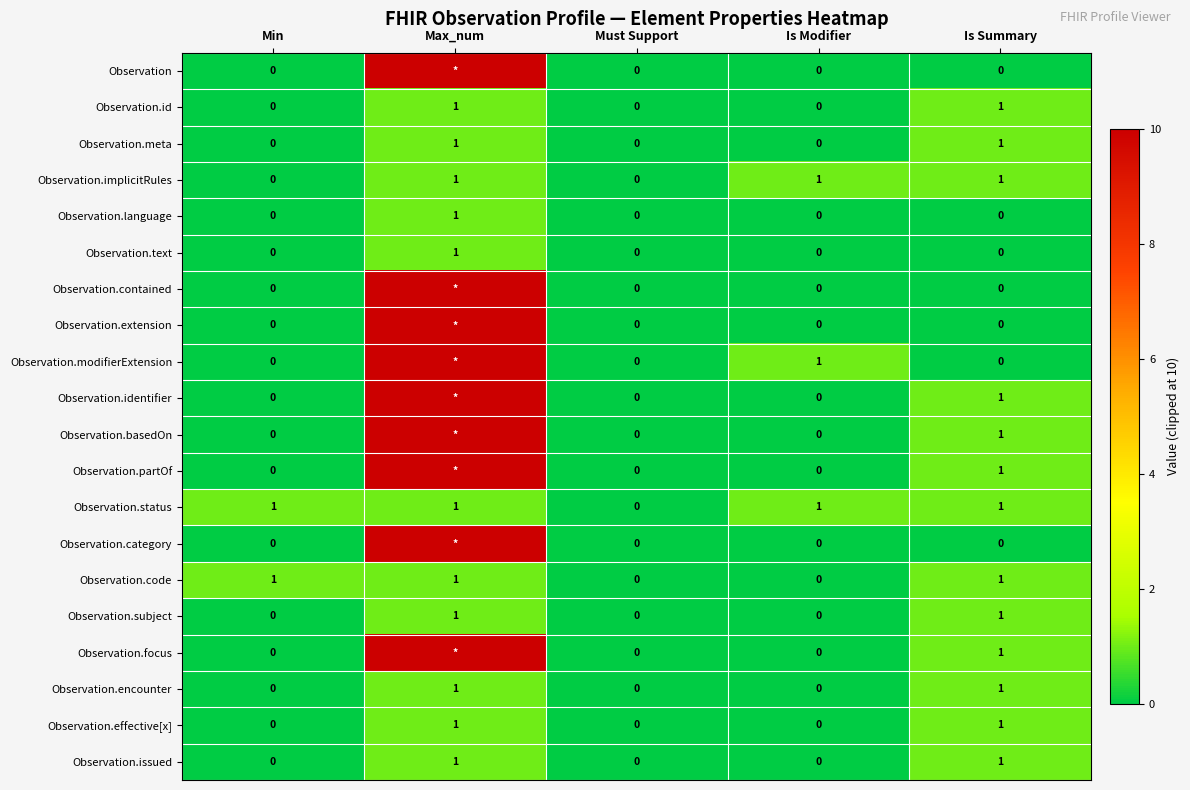

What is the total value across all series at Is Summary?

13